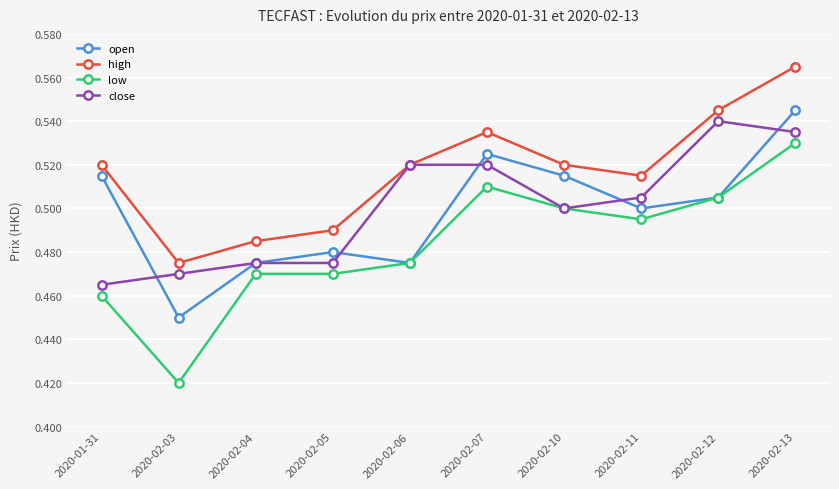

The value of high at 2020-02-06 is 0.3. True or false?

False